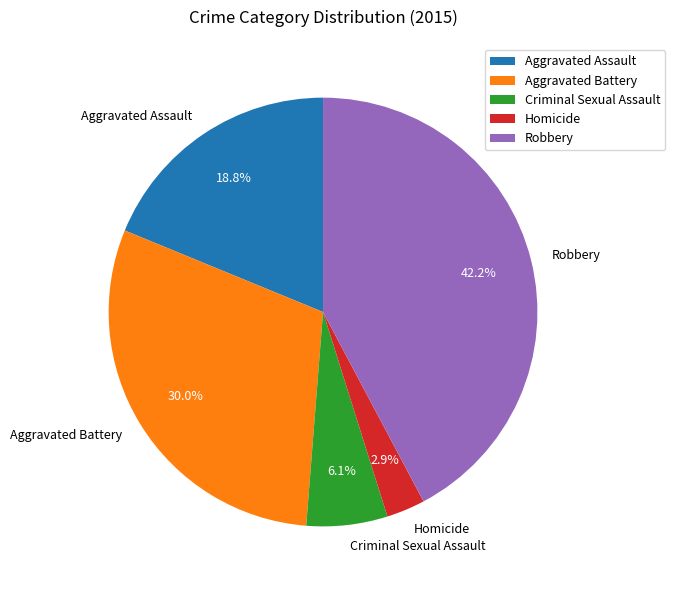

What percentage is the Robbery slice, to the nearest percent?

42%